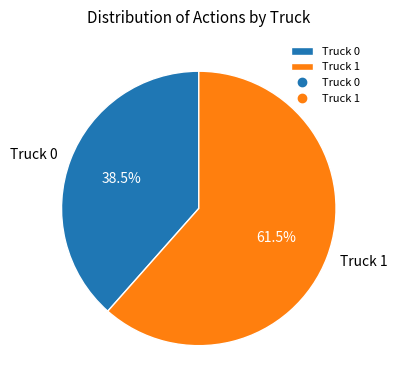

What is the smallest slice in the pie chart?

Truck 0